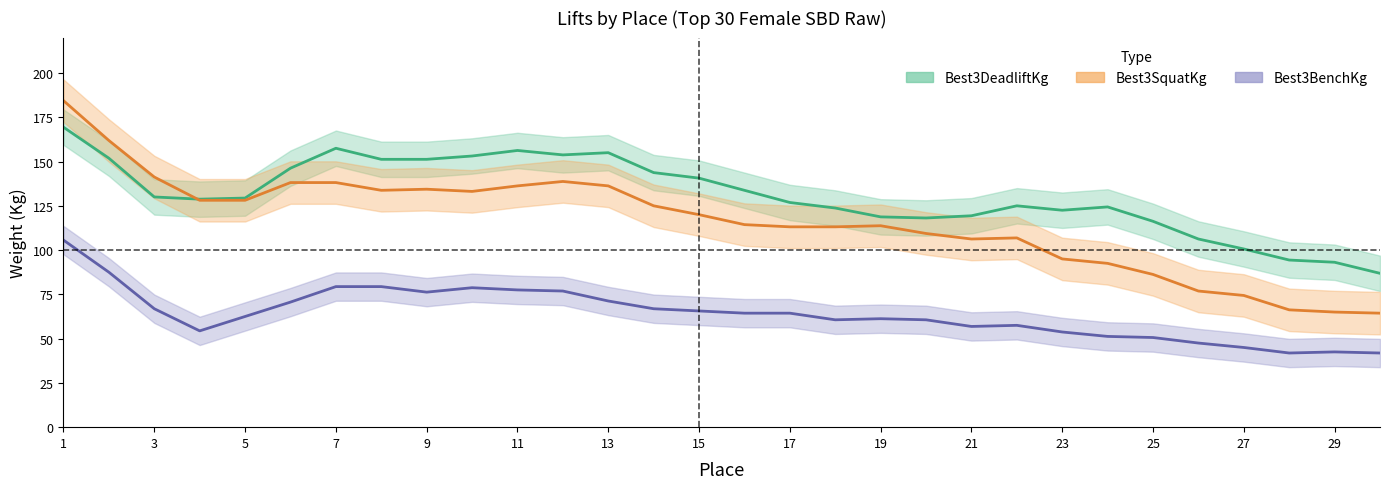

At which category does Best3BenchKg reach its first local valley?

4